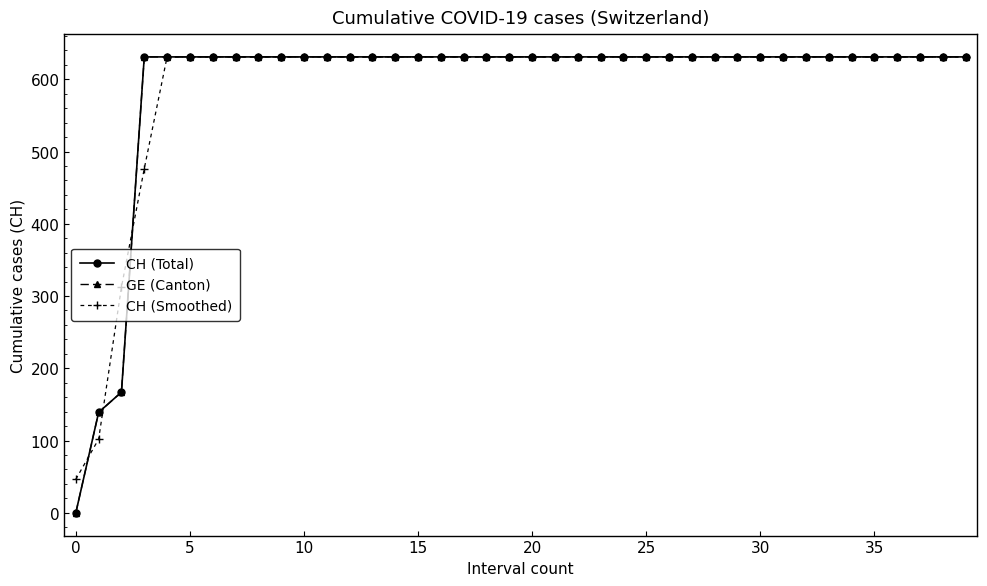

Is this an area chart (filled region under the line)?

No